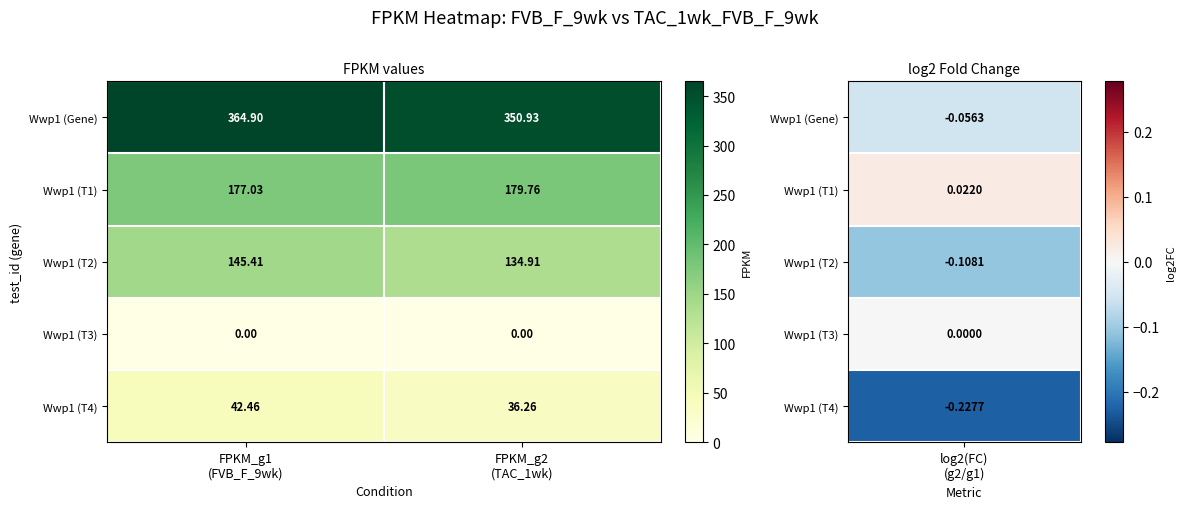

Count the number of categories in the chart.

2